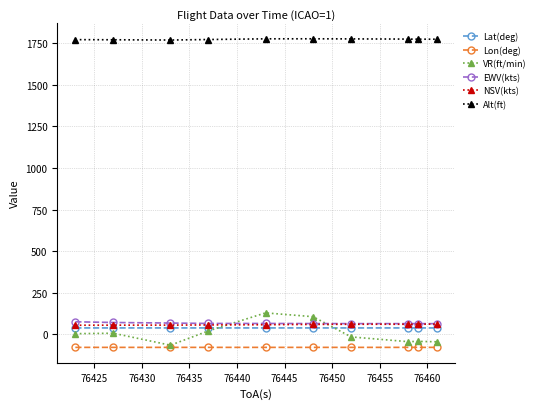

Which series has the widest spread of values?

VR(ft/min)